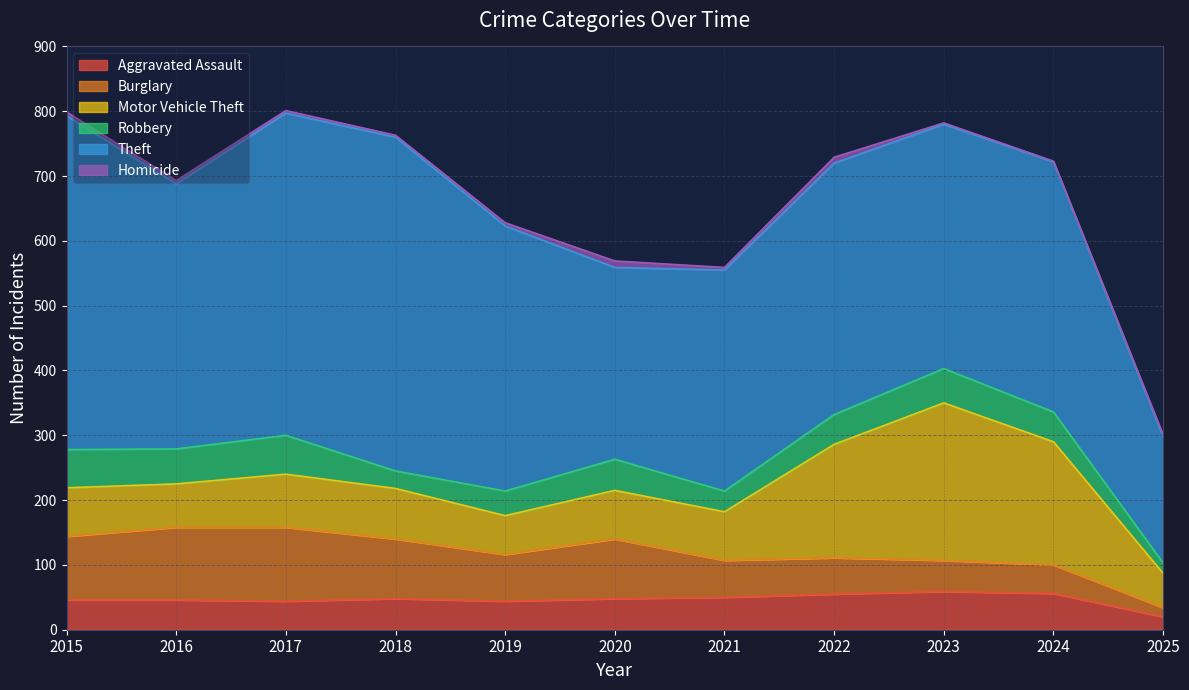

What value does the Motor Vehicle Theft series have at 2020?

75